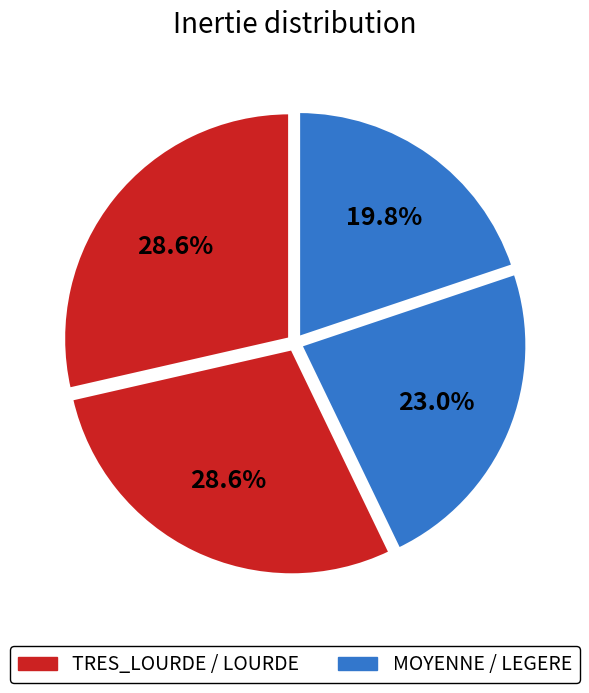

How many segments does this pie chart have?

4